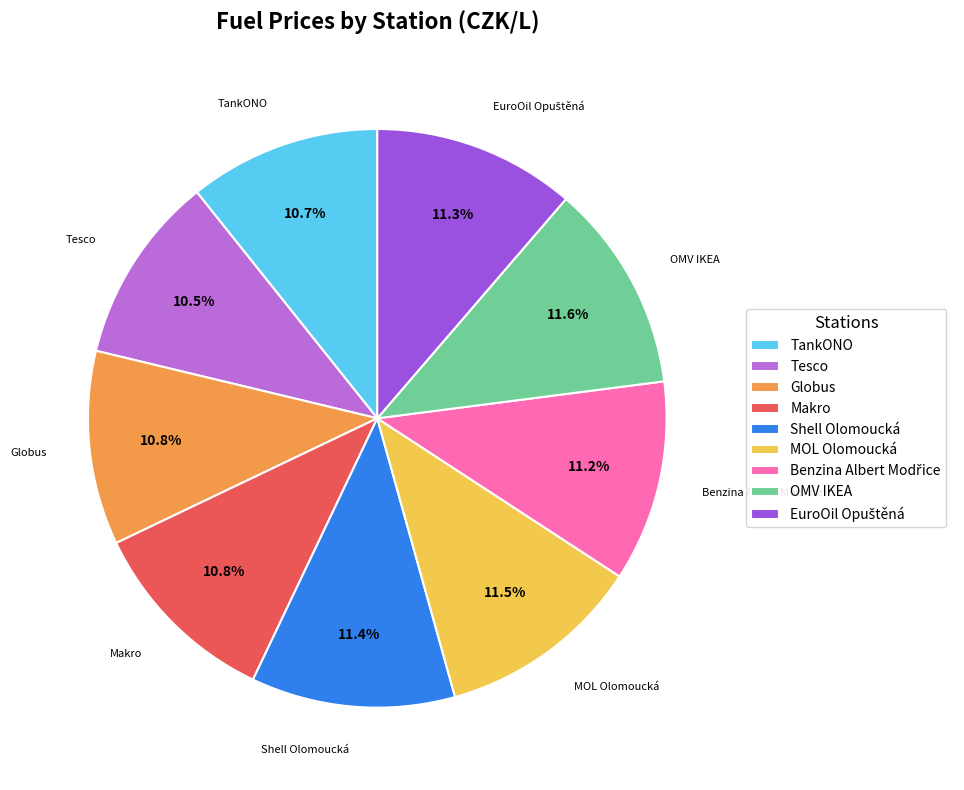

What is the ratio of the value at TankONO to the value at Shell Olomoucká?

0.9